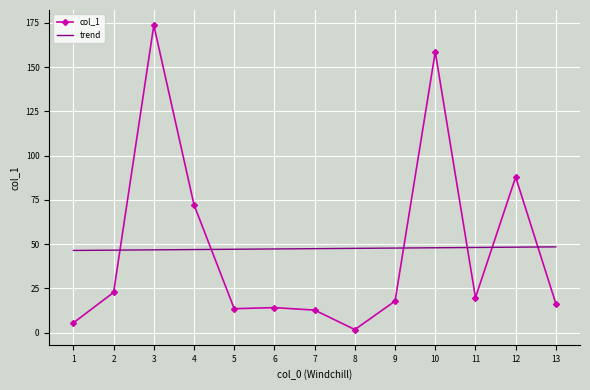

At which label is the value closest to 87?

12